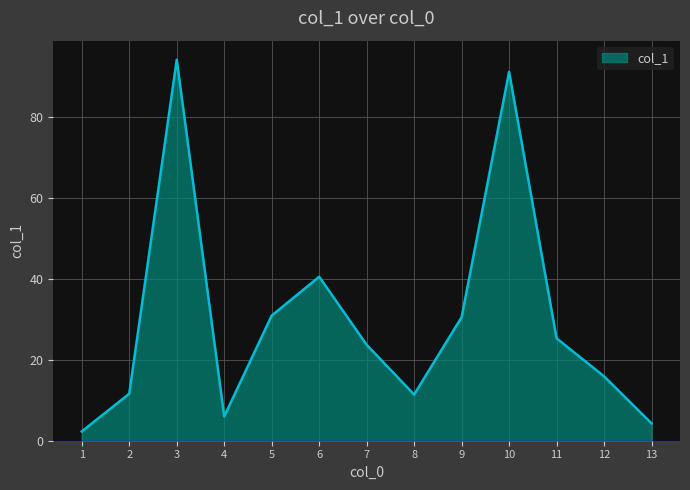

Approximately how many times larger is the value at 12 compared to 5?

0.5